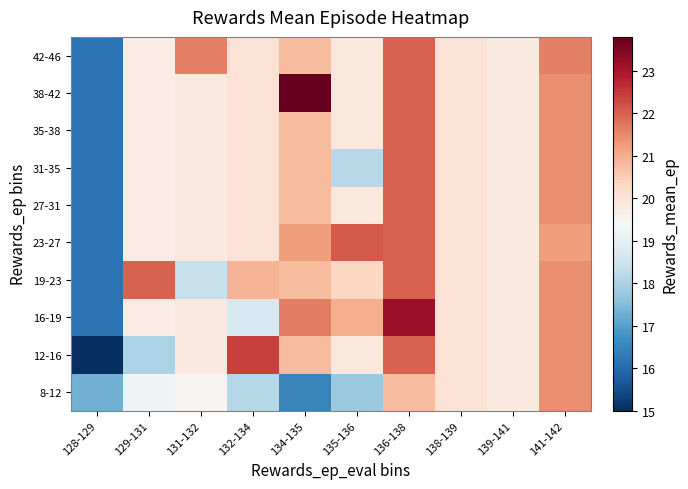

What is the smallest value displayed?

15.0